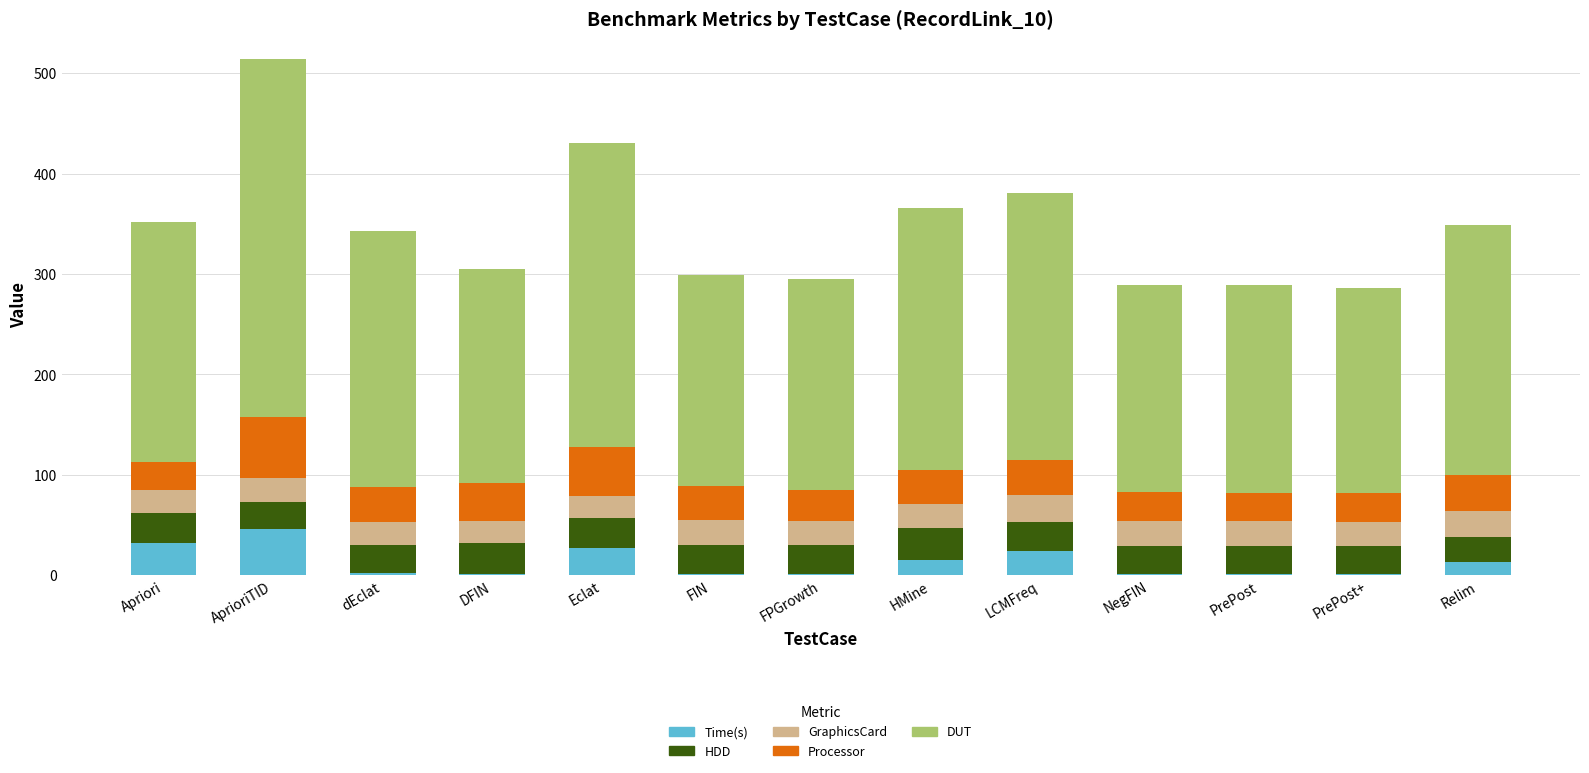

What is the total value across all series at Relim?

349.3